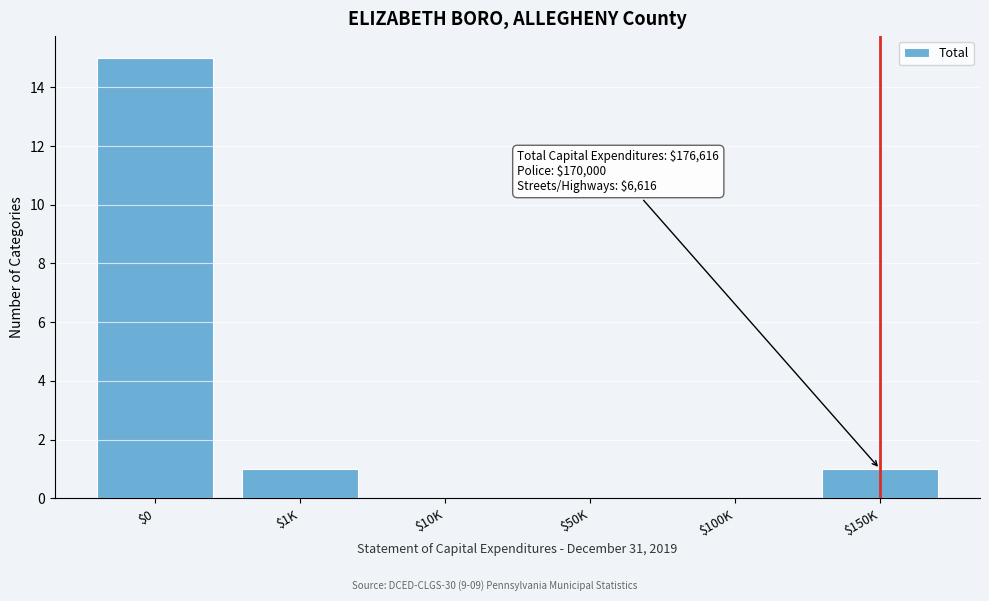

The chart shows a value of 1 at $150K. True or false?

True